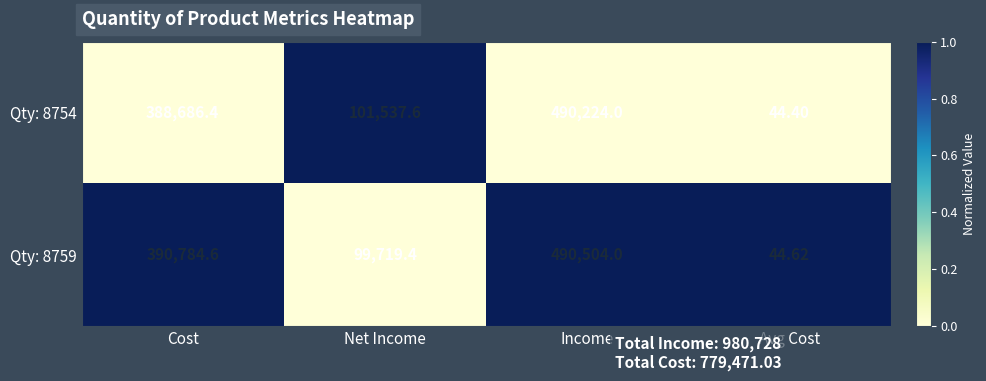

Which label corresponds to the smallest value in the chart?

Avg Cost